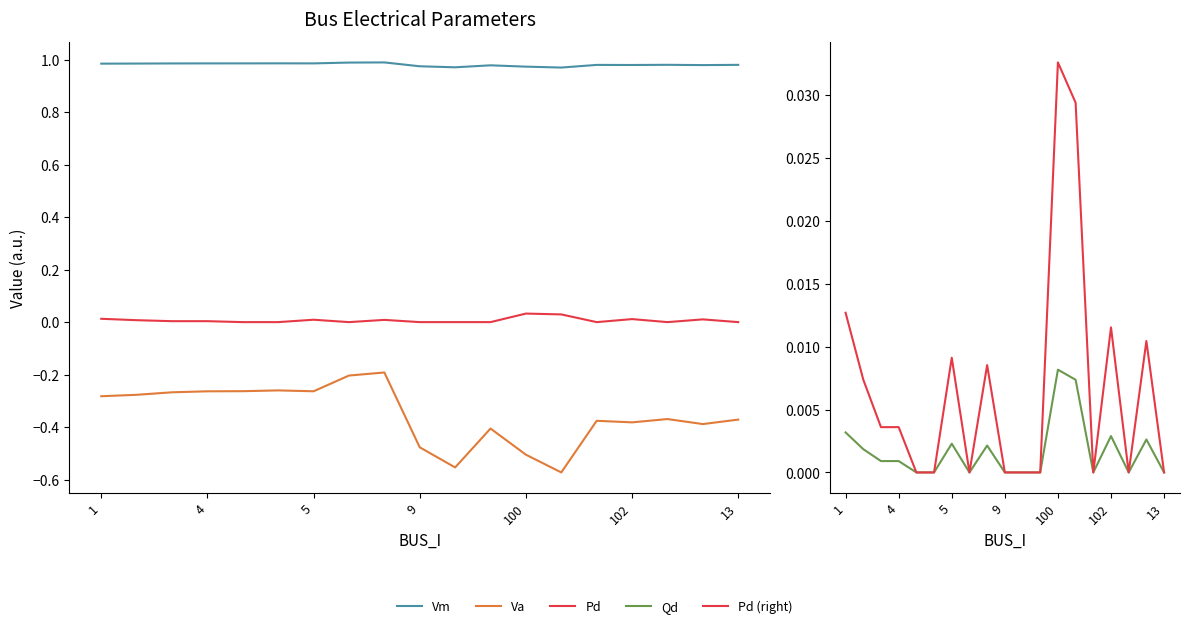

Which series has the widest spread of values?

Va